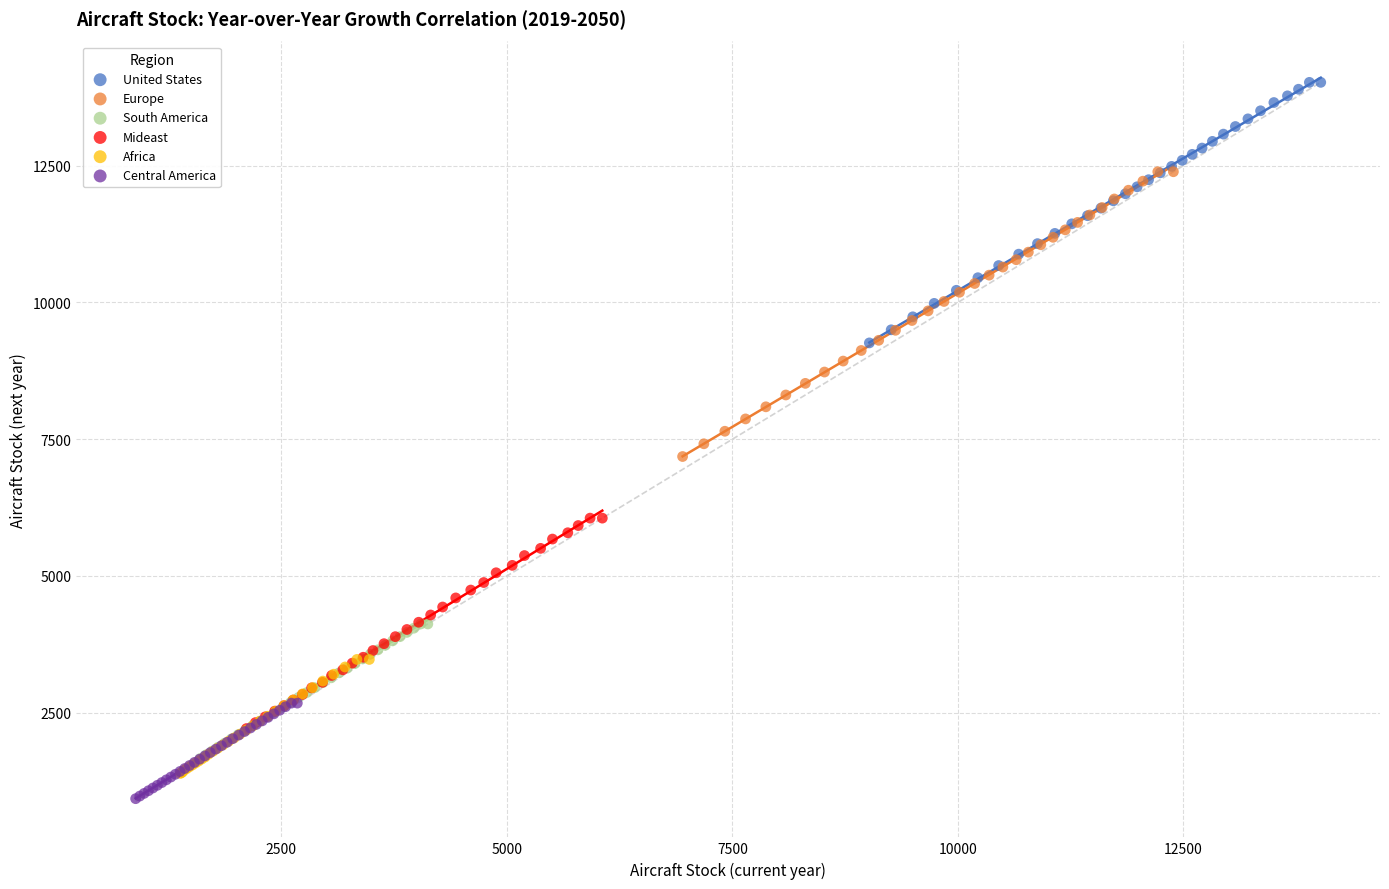

Which series contains the highest Y value?

United States